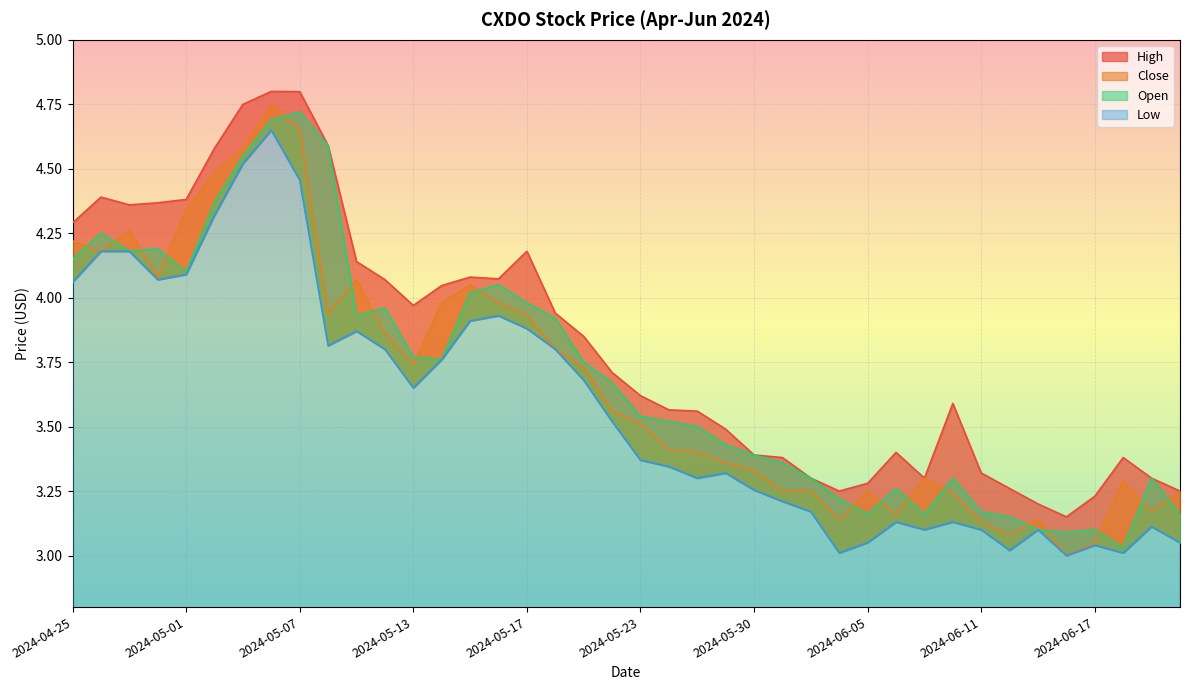

How many lines are shown in the chart?

4